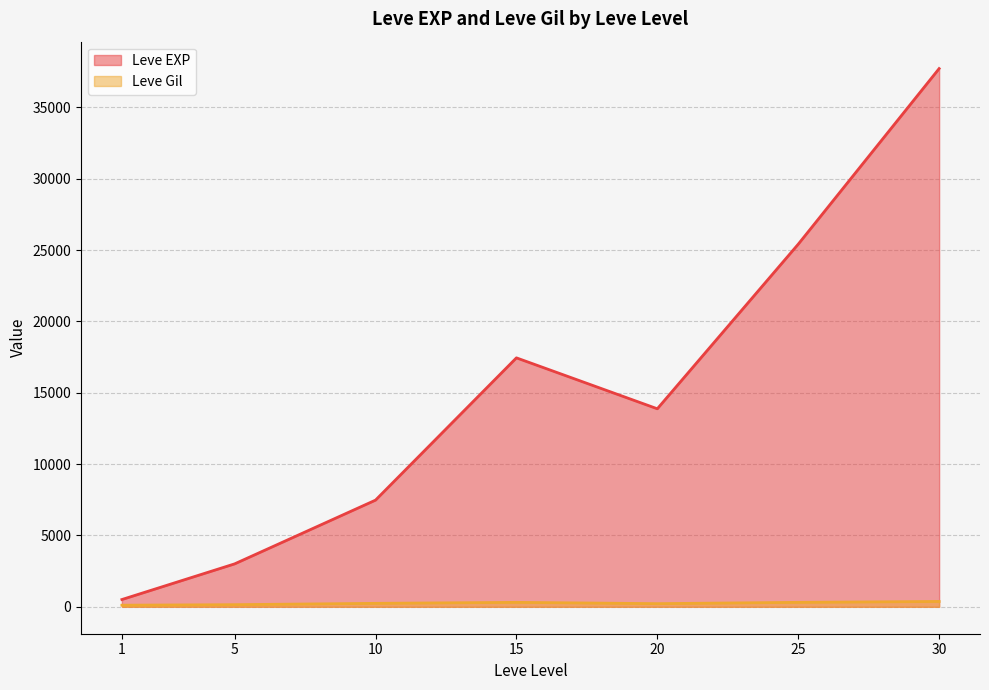

What are all the series names shown in the legend?

Leve EXP, Leve Gil